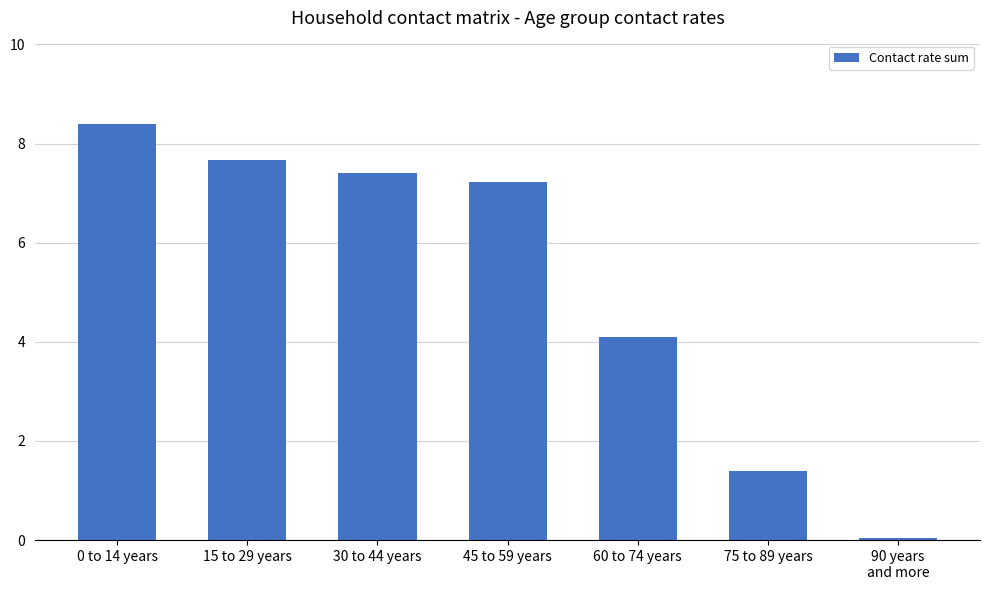

What is the smallest value displayed?

0.1